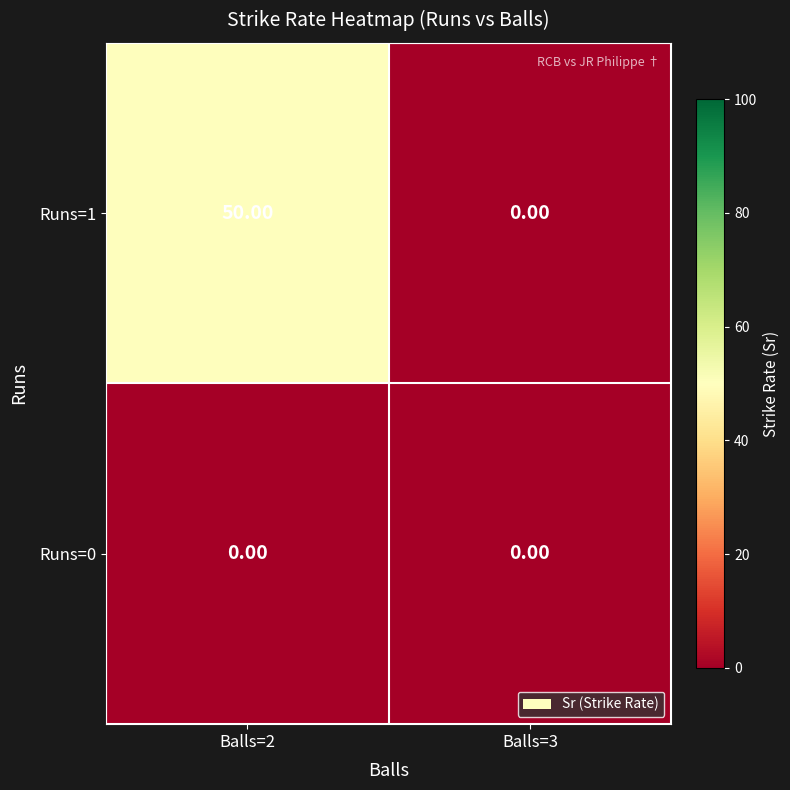

Between Balls=2 and Balls=3, which series saw the biggest shift?

Runs=1